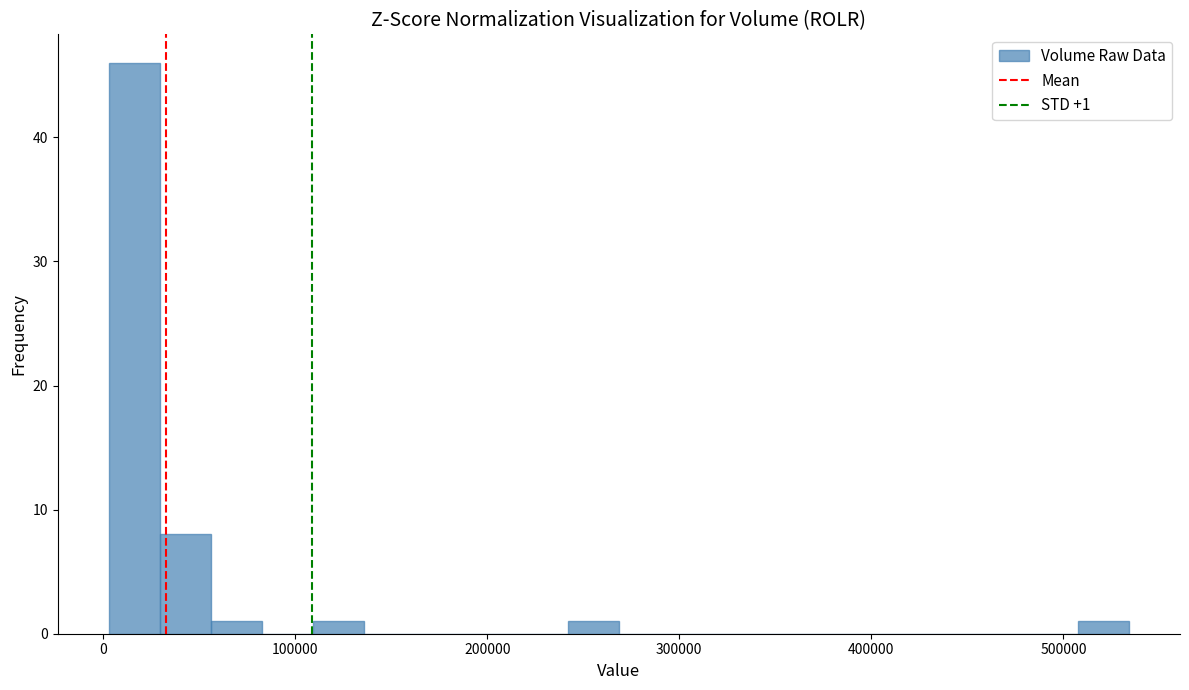

Around what value on the x-axis is the tallest bar? Give the approximate position of its centre, as read against the axis.

20000